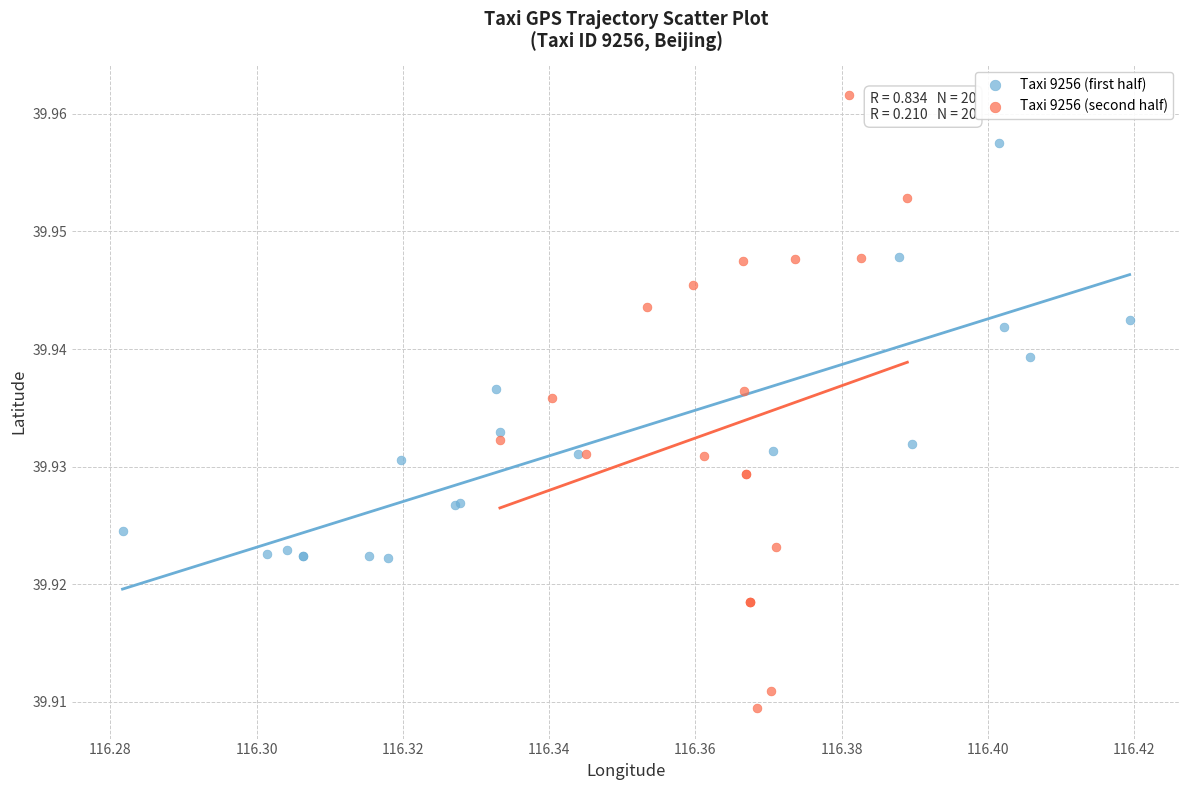

Which series contains the highest Y value?

Taxi 9256 (second half)